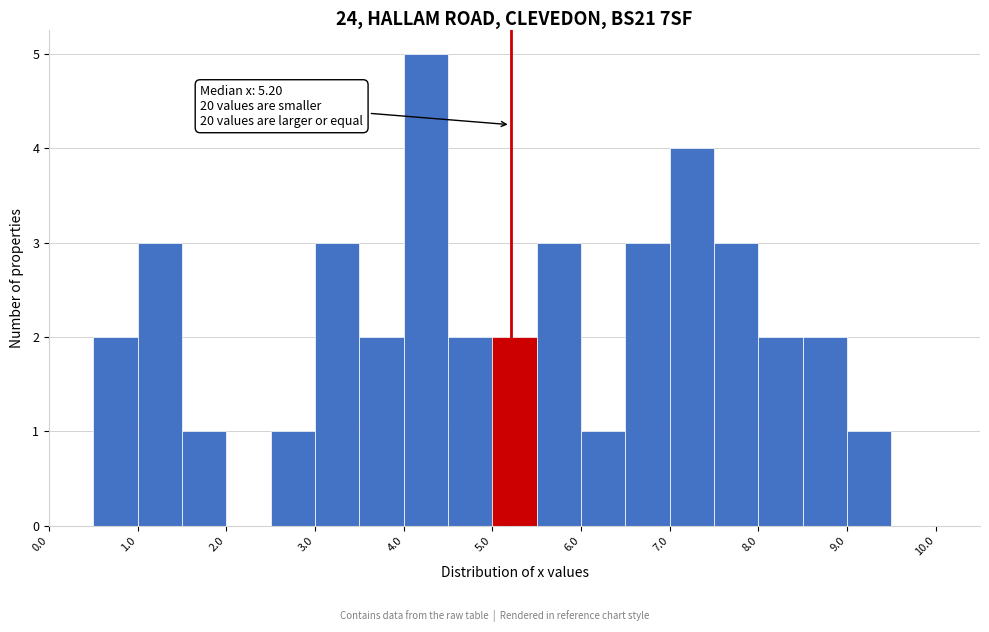

Which range on the x-axis has the tallest bar?

4.0 to 4.5